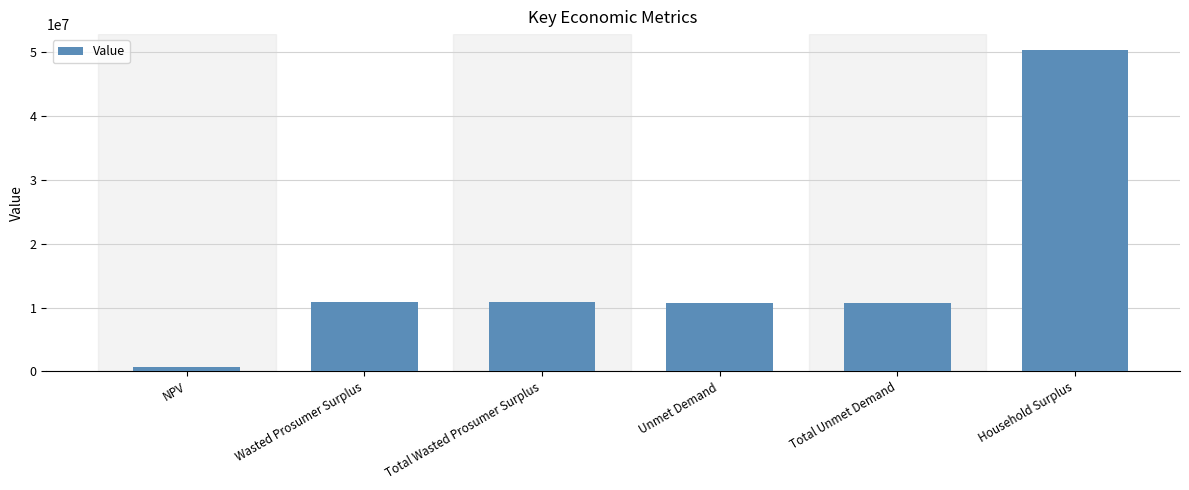

What is the label of the 2nd bar from the left?

Wasted Prosumer Surplus